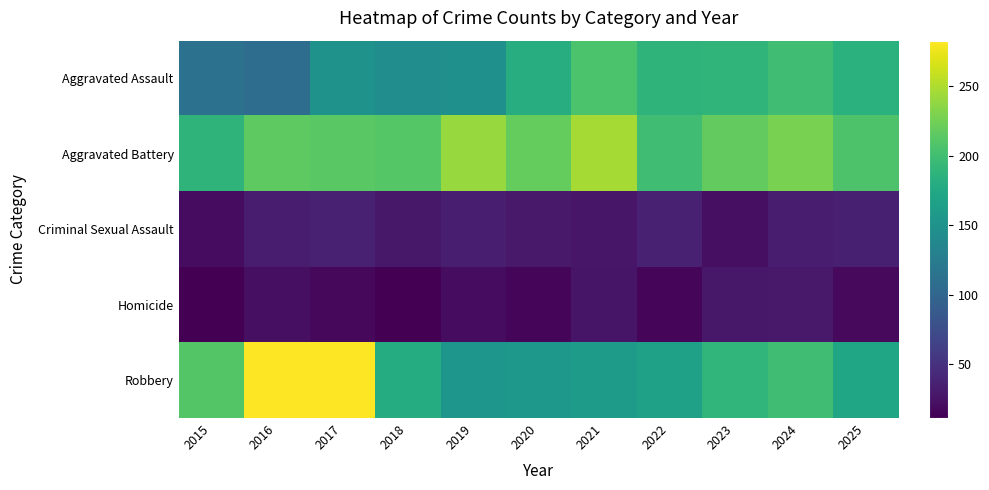

Reading left to right, what are all the values shown in this chart?

Aggravated Assault: 2015=113	2016=108	2017=150	2018=144	2019=148	2020=180	2021=206	2022=188	2023=189	2024=200	2025=185
Aggravated Battery: 2015=188	2016=215	2017=213	2018=211	2019=241	2020=219	2021=246	2022=200	2023=218	2024=228	2025=207
Criminal Sexual Assault: 2015=20	2016=33	2017=36	2018=29	2019=34	2020=30	2021=27	2022=36	2023=22	2024=32	2025=35
Homicide: 2015=11	2016=22	2017=17	2018=12	2019=20	2020=16	2021=26	2022=15	2023=28	2024=30	2025=18
Robbery: 2015=210	2016=282	2017=283	2018=179	2019=154	2020=156	2021=160	2022=167	2023=190	2024=200	2025=171